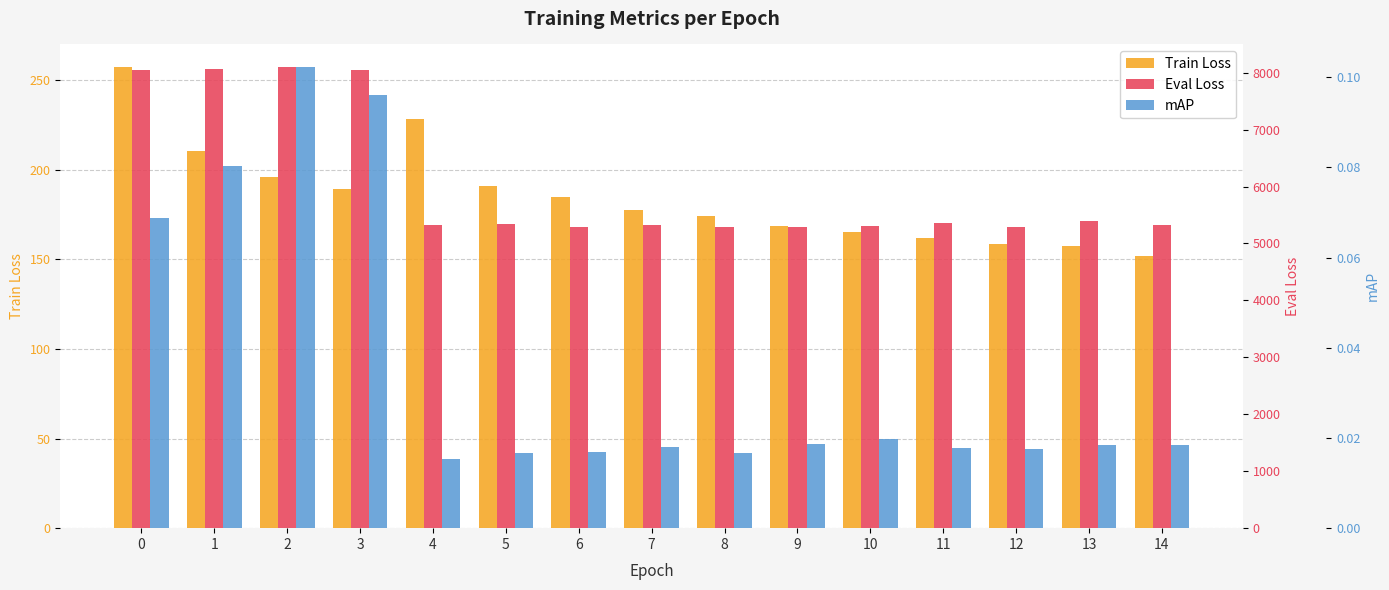

What is the difference between the Train Loss values at 10 and 12?

6.6